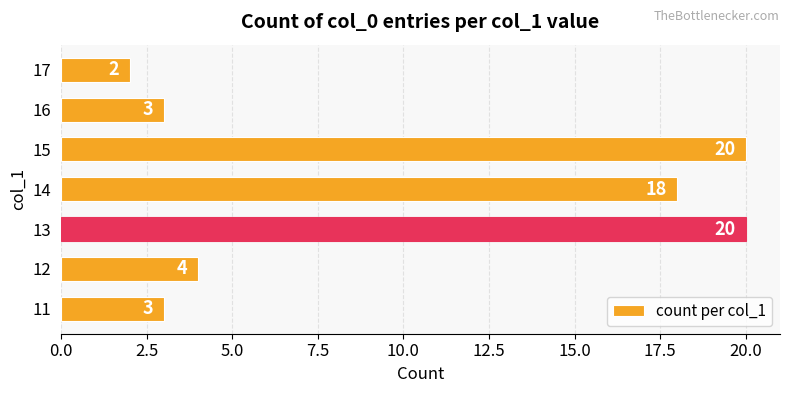

What is the maximum value shown in the chart?

20